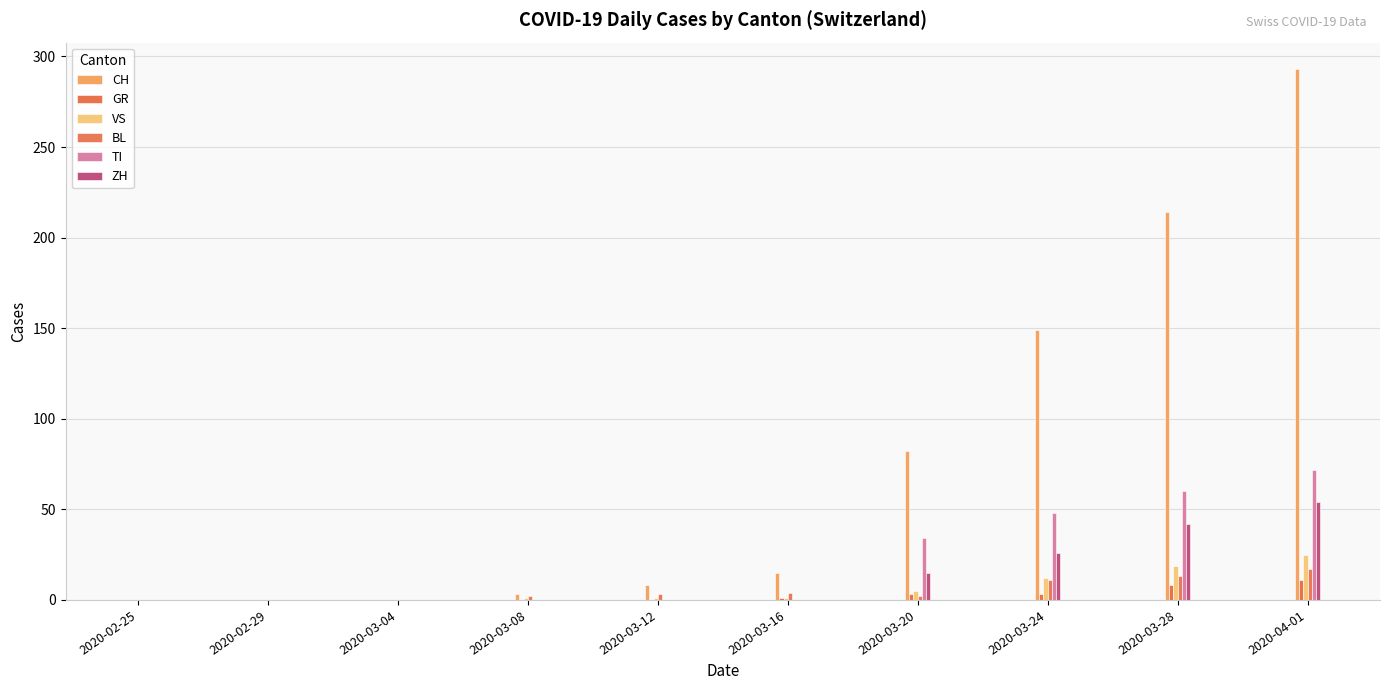

At which label does VS reach its minimum?

2020-02-25